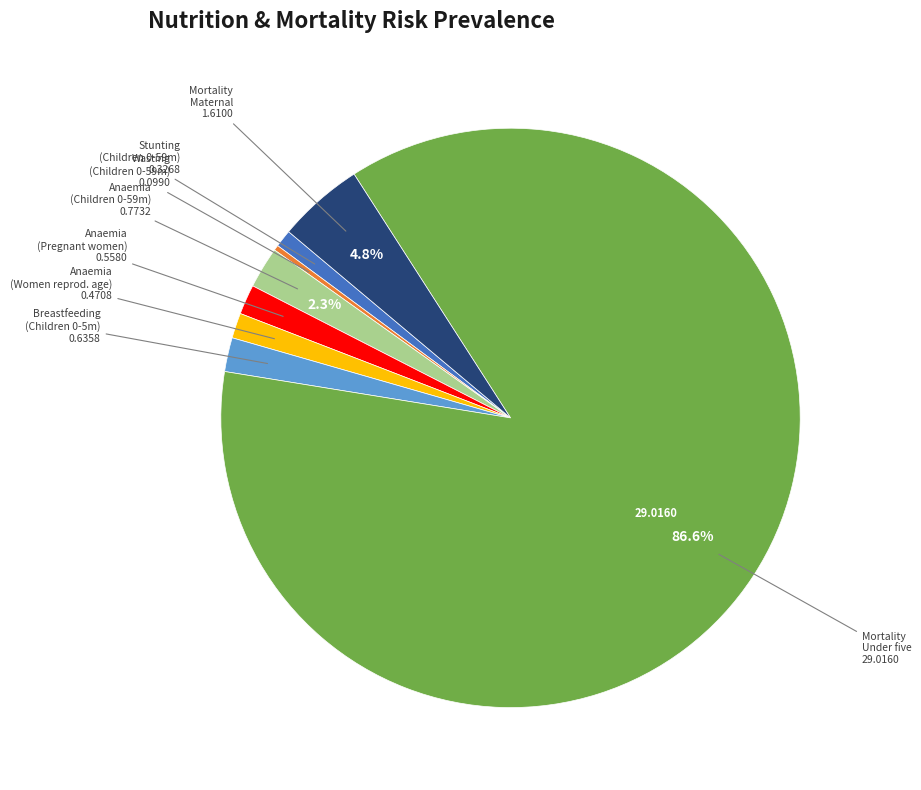

Is there any slice that represents more than half of the pie?

Yes